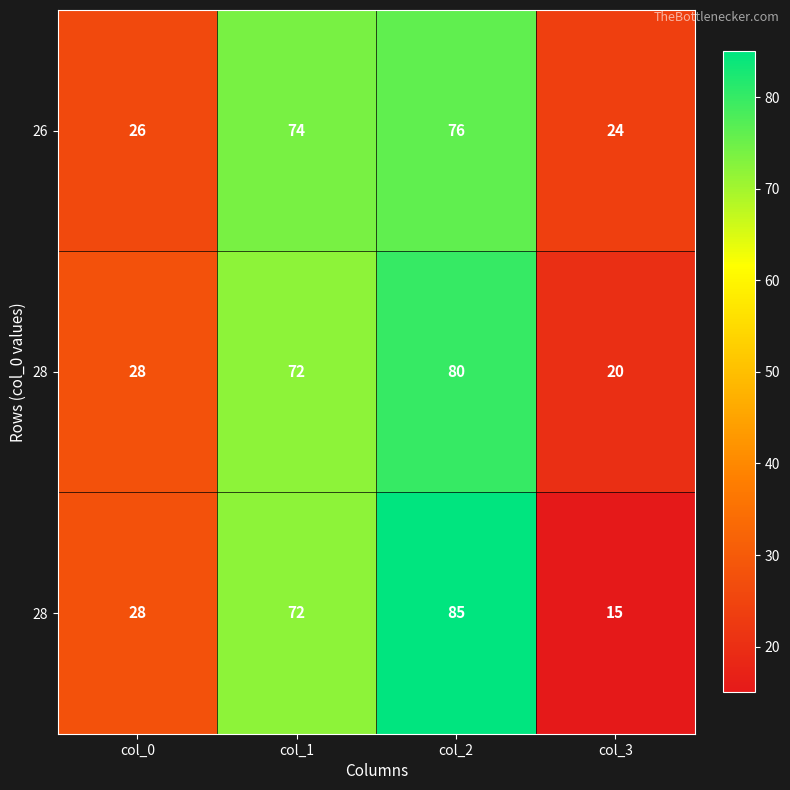

Which has a higher value, col_0 or col_1?

col_1